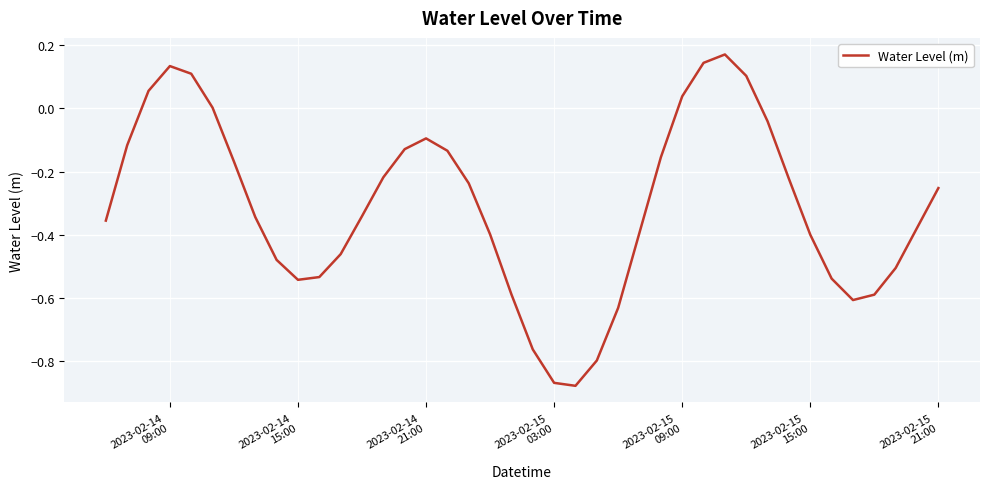

What is the difference between the maximum and minimum values?

1.1